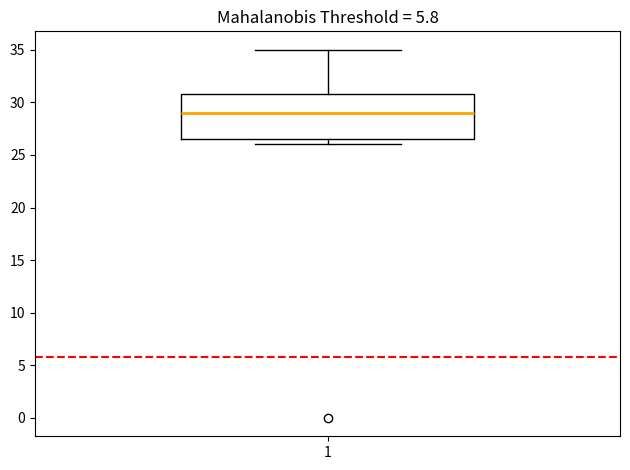

Read this box plot against the y-axis: the position of the median line, the range covered by the box, and the ends of both whiskers. The values are not printed on the chart, so give them approximately, as read against the axis.

median 29.0, box 26.5 to 31.0, whiskers 26.0 to 35.0